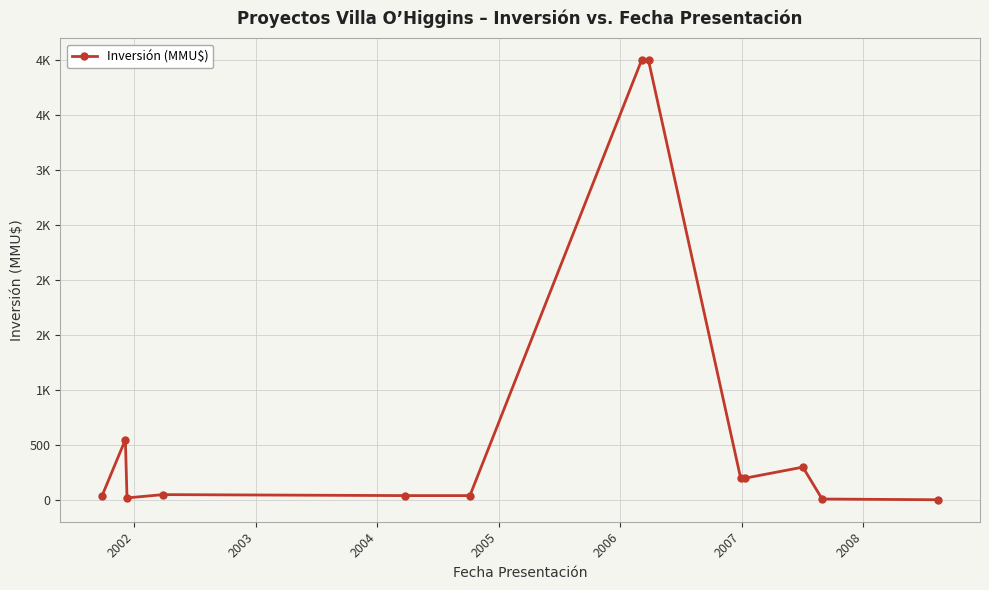

Does the chart display data point markers on the line(s)?

Yes